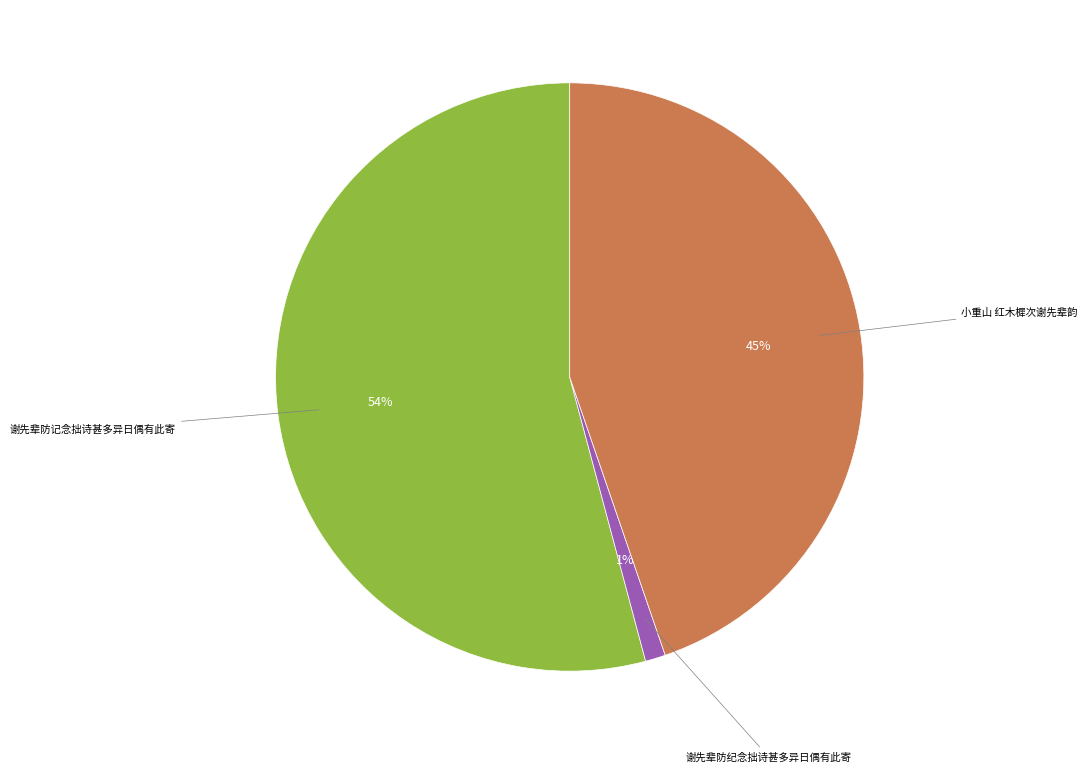

To the nearest percent, what is the difference between the largest and smallest slice percentages?

53%